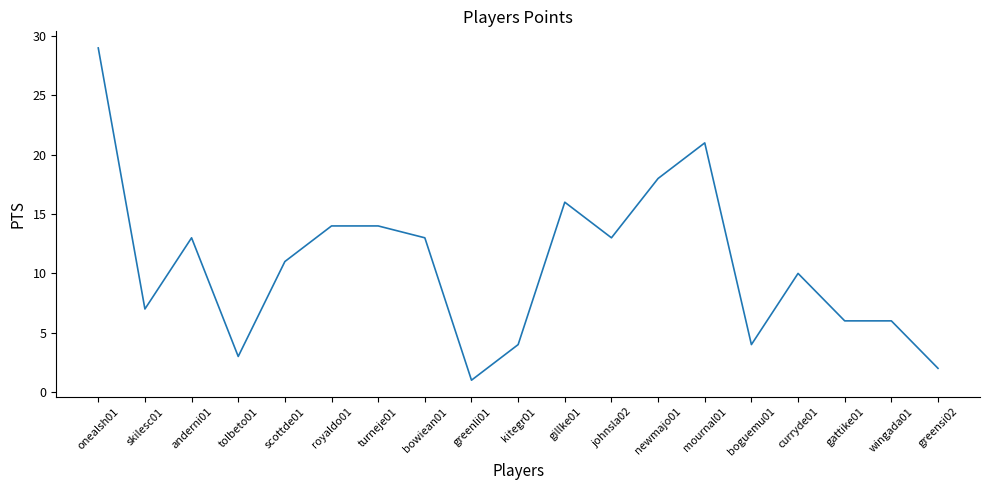

True or false: the data shows 2 at scottde01.

False